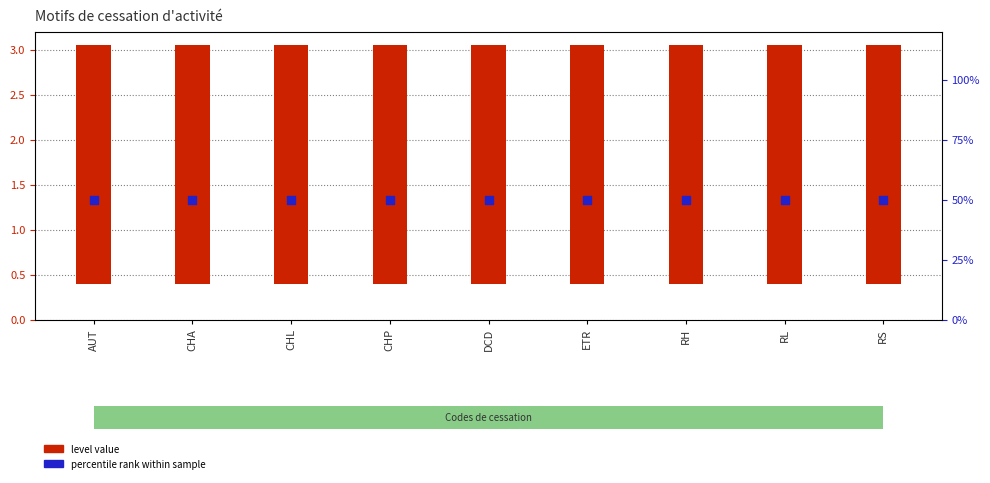

Which series has the largest total across all categories?

percentile rank within sample